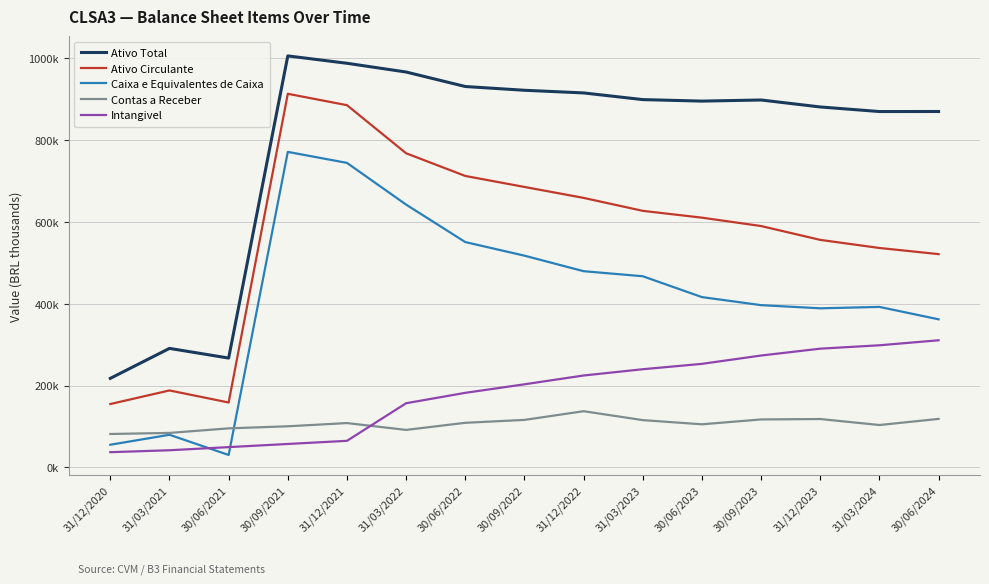

What are all the series names shown in the legend?

Ativo Total, Ativo Circulante, Caixa e Equivalentes de Caixa, Contas a Receber, Intangivel